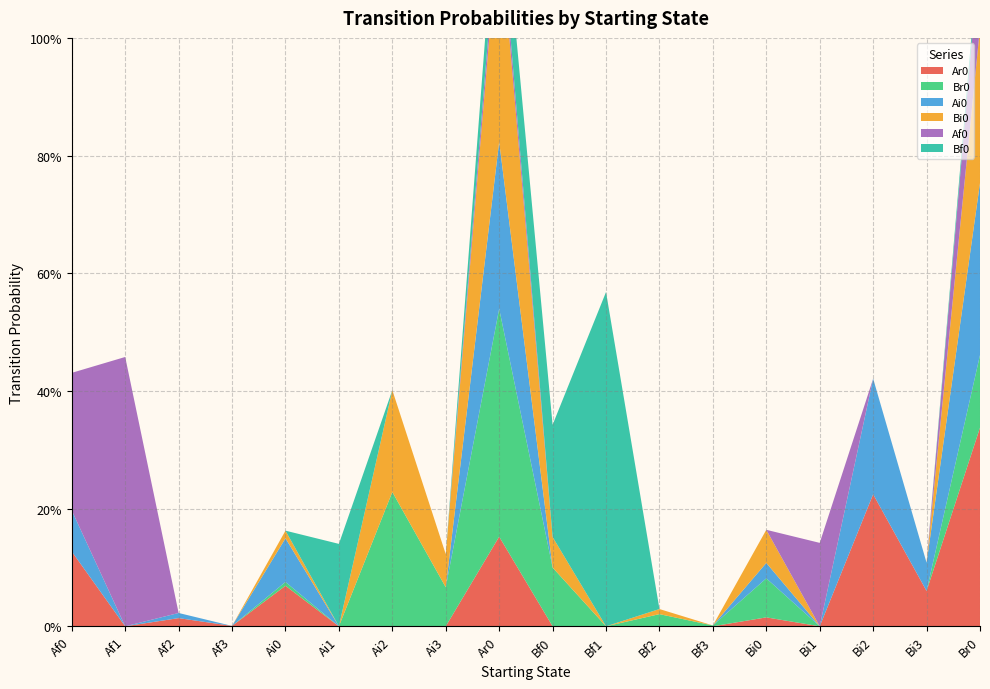

Reading right to left, list all the values displayed in this chart.

Ar0: Br0=0.3	Bi3=0.1	Bi2=0.2	Bi1=0.0	Bi0=0.0	Bf3=0.0	Bf2=0.0	Bf1=0.0	Bf0=0.0	Ar0=0.2	Ai3=0.0	Ai2=0.0	Ai1=0.0	Ai0=0.1	Af3=0.0	Af2=0.0	Af1=0.0	Af0=0.1
Br0: Br0=0.1	Bi3=0.0	Bi2=0.0	Bi1=0.0	Bi0=0.1	Bf3=0.0	Bf2=0.0	Bf1=0.0	Bf0=0.1	Ar0=0.4	Ai3=0.1	Ai2=0.2	Ai1=0.0	Ai0=0.0	Af3=0.0	Af2=0.0	Af1=0.0	Af0=0.0
Ai0: Br0=0.3	Bi3=0.0	Bi2=0.2	Bi1=0.0	Bi0=0.0	Bf3=0.0	Bf2=0.0	Bf1=0.0	Bf0=0.0	Ar0=0.3	Ai3=0.0	Ai2=0.0	Ai1=0.0	Ai0=0.1	Af3=0.0	Af2=0.0	Af1=0.0	Af0=0.1
Bi0: Br0=0.3	Bi3=0.0	Bi2=0.0	Bi1=0.0	Bi0=0.1	Bf3=0.0	Bf2=0.0	Bf1=0.0	Bf0=0.1	Ar0=0.4	Ai3=0.1	Ai2=0.2	Ai1=0.0	Ai0=0.0	Af3=0.0	Af2=0.0	Af1=0.0	Af0=0.0
Af0: Br0=0.1	Bi3=0.0	Bi2=0.0	Bi1=0.1	Bi0=0.0	Bf3=0.0	Bf2=0.0	Bf1=0.0	Bf0=0.0	Ar0=0.0	Ai3=0.0	Ai2=0.0	Ai1=0.0	Ai0=0.0	Af3=0.0	Af2=0.0	Af1=0.5	Af0=0.2
Bf0: Br0=0.0	Bi3=0.0	Bi2=0.0	Bi1=0.0	Bi0=0.0	Bf3=0.0	Bf2=0.0	Bf1=0.6	Bf0=0.2	Ar0=0.1	Ai3=0.0	Ai2=0.0	Ai1=0.1	Ai0=0.0	Af3=0.0	Af2=0.0	Af1=0.0	Af0=0.0